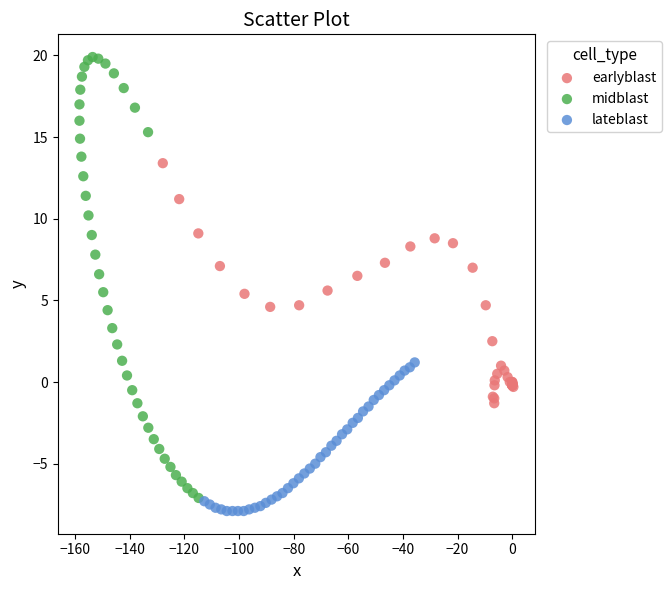

Which series has the widest spread of Y values?

midblast